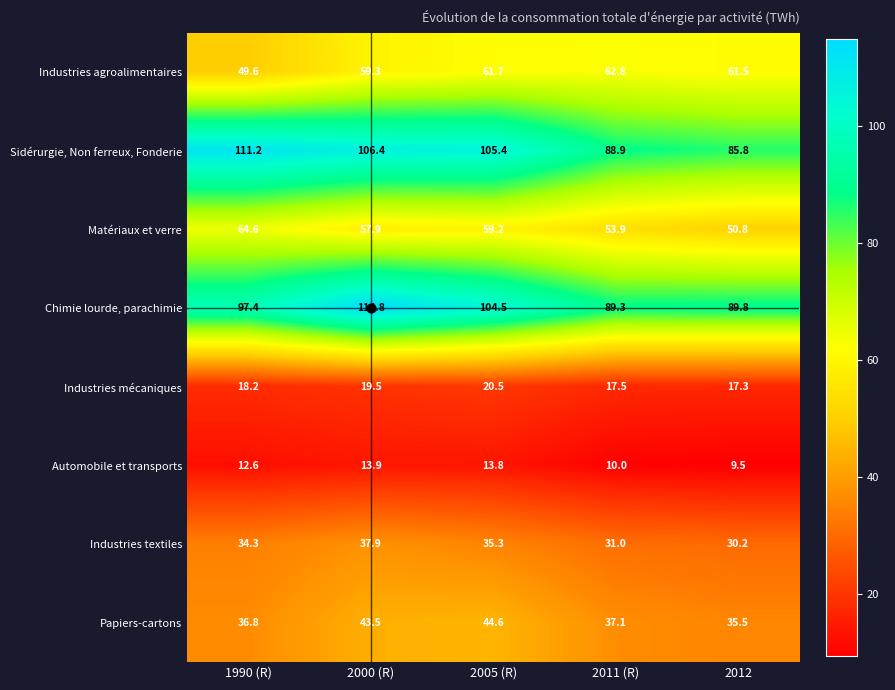

What is the total value across all series at 2011 (R)?

390.5